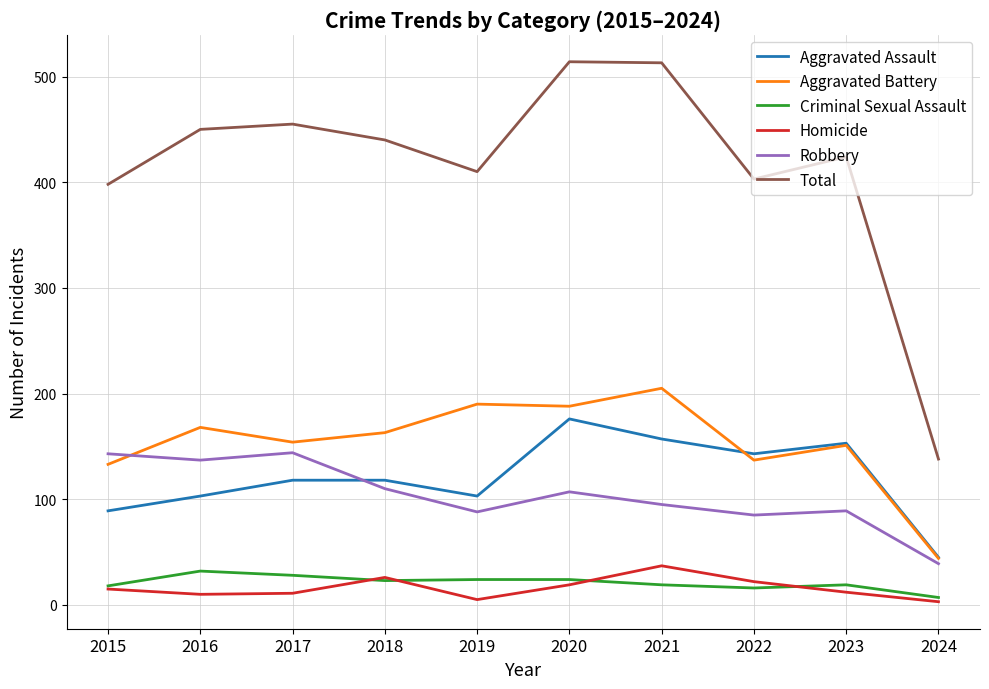

True or false: Robbery and Criminal Sexual Assault intersect in this chart.

False